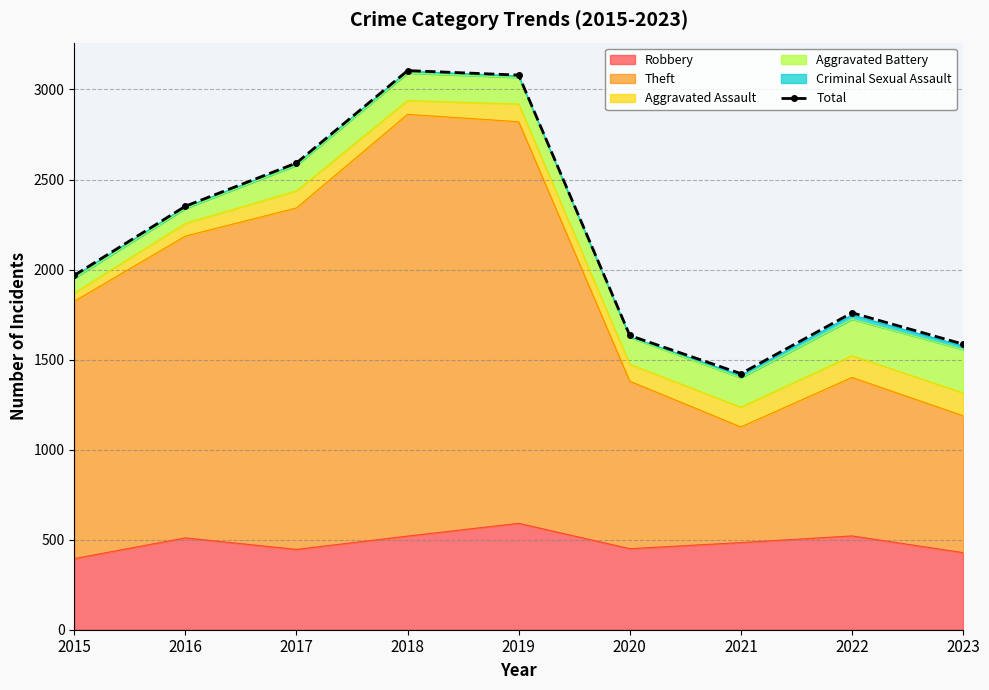

What is the difference between the maximum and minimum values?

1683